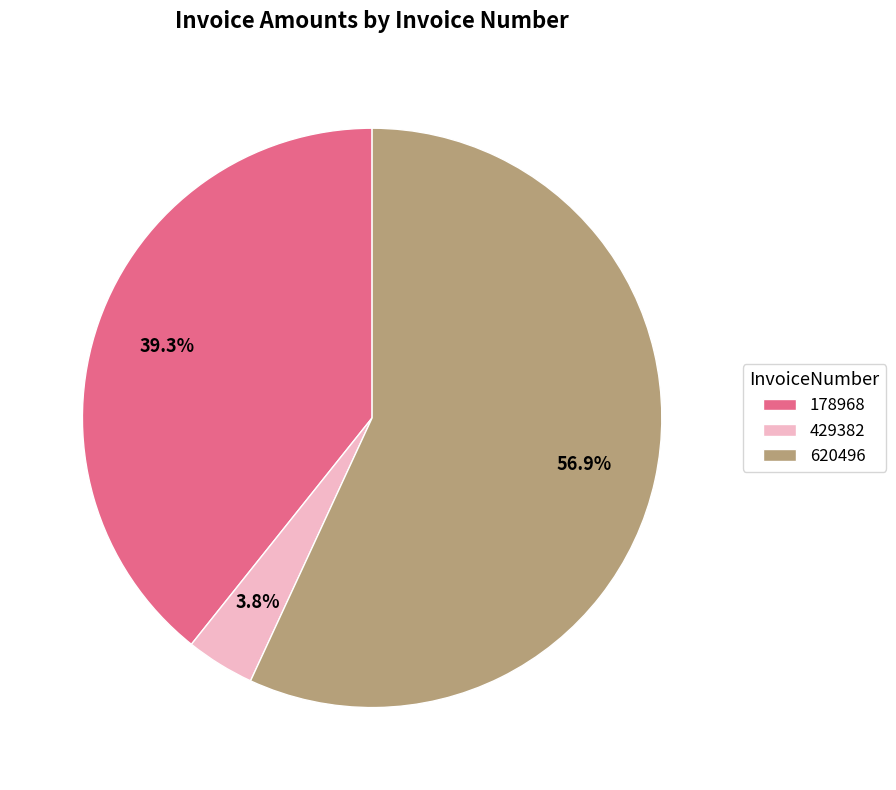

Does any single category account for the majority?

Yes